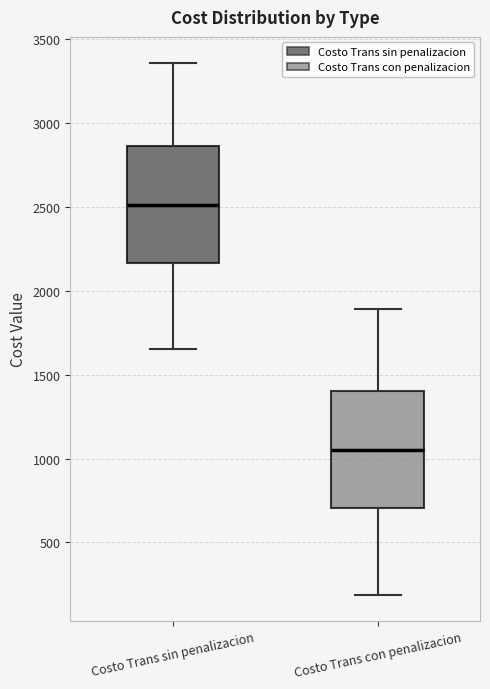

Where is the upper edge of the box for Costo Trans sin penalizacion on the y-axis? The values are not printed on the chart, so give them approximately, as read against the axis.

2850